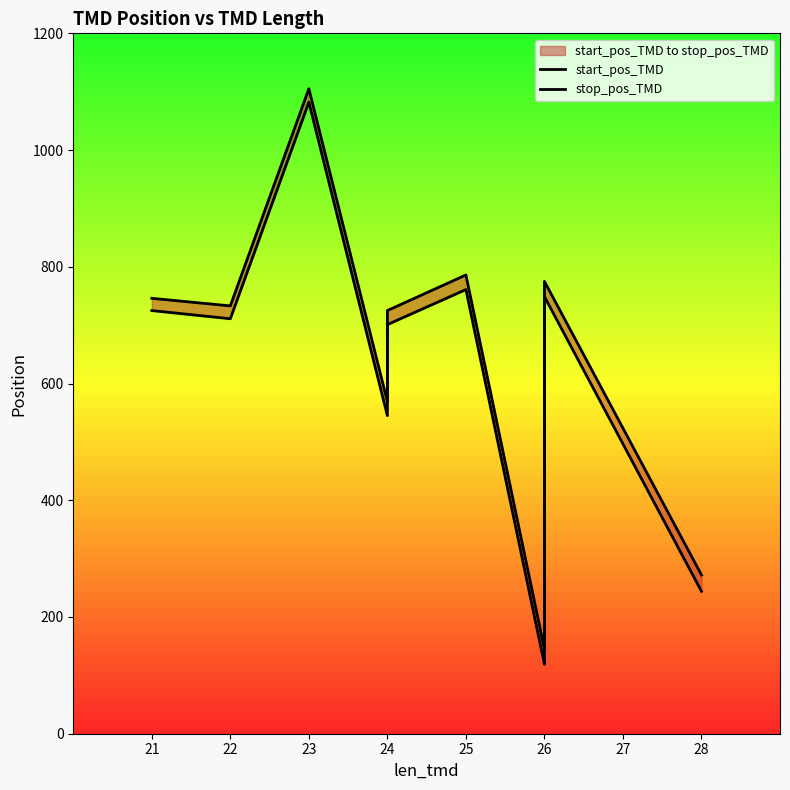

True or false: stop_pos_TMD and start_pos_TMD intersect in this chart.

False